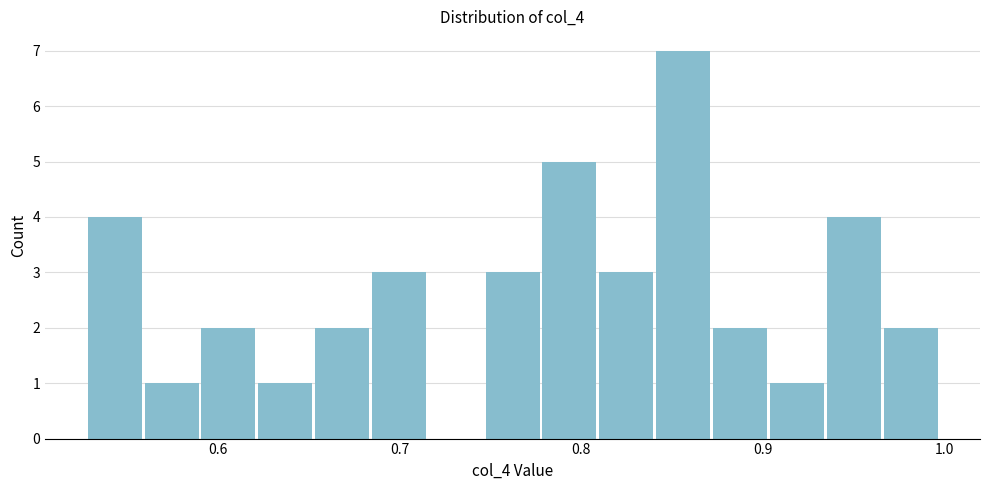

Around what value on the x-axis is the tallest bar? Give the approximate position of its centre, as read against the axis.

0.86